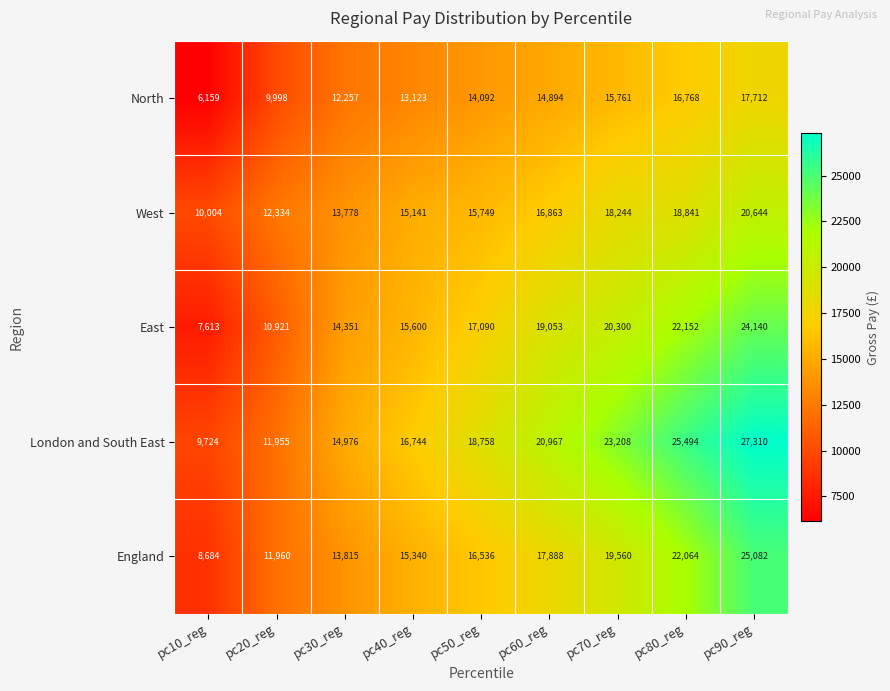

Rank the series at pc60_reg from highest to lowest value.

London and South East, East, England, West, North